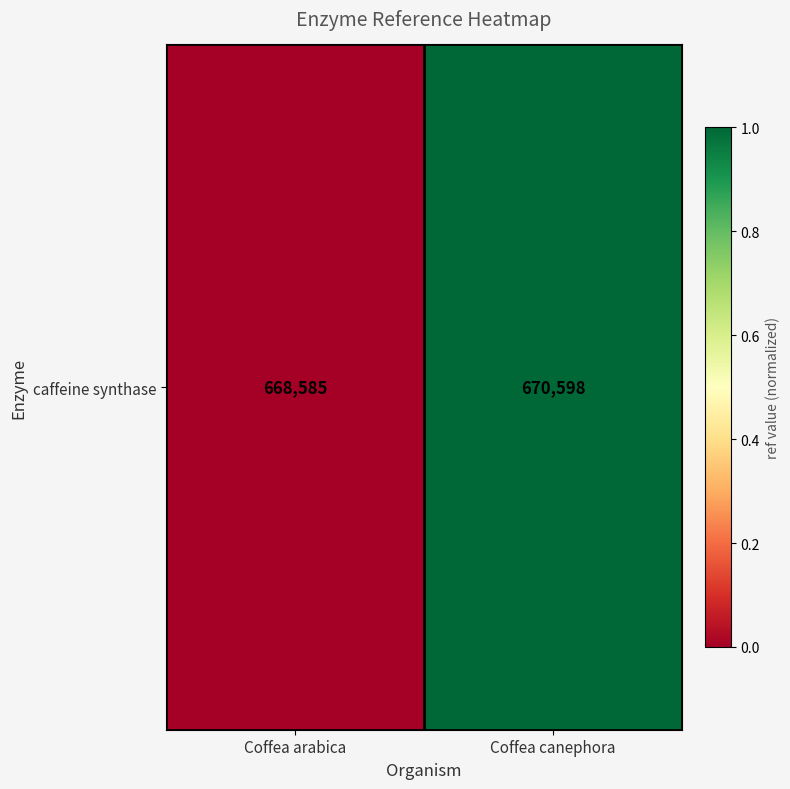

What is the greatest value displayed?

1.0